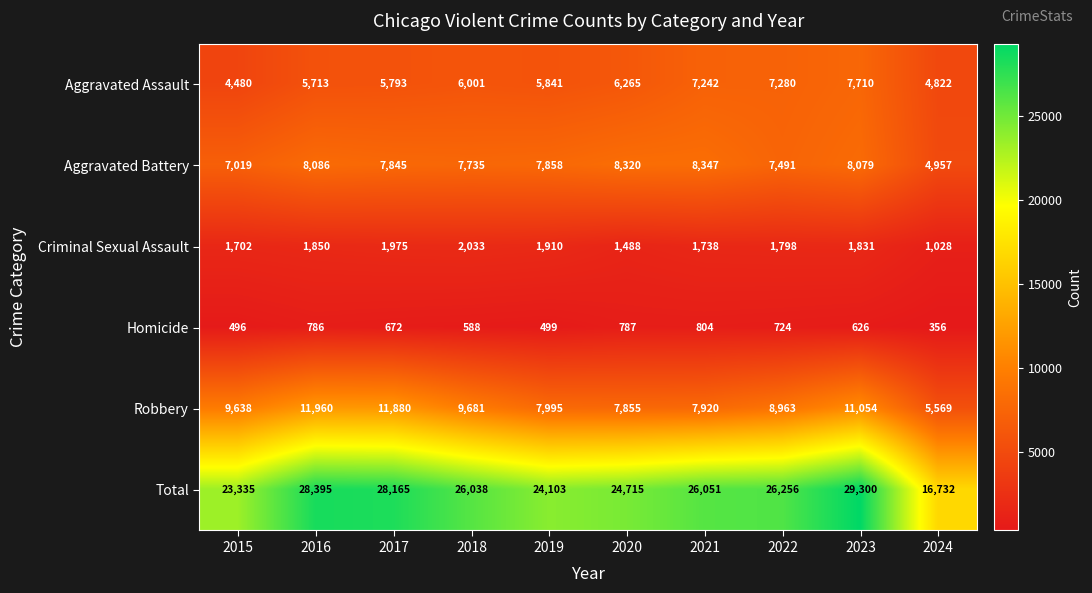

What is the sum of all Aggravated Battery values?

75737